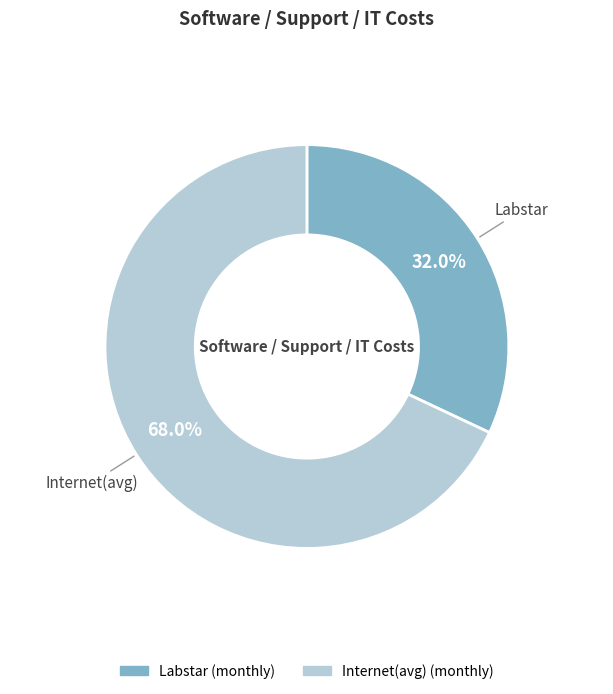

To the nearest percent, what percentage of the pie is Labstar?

32%